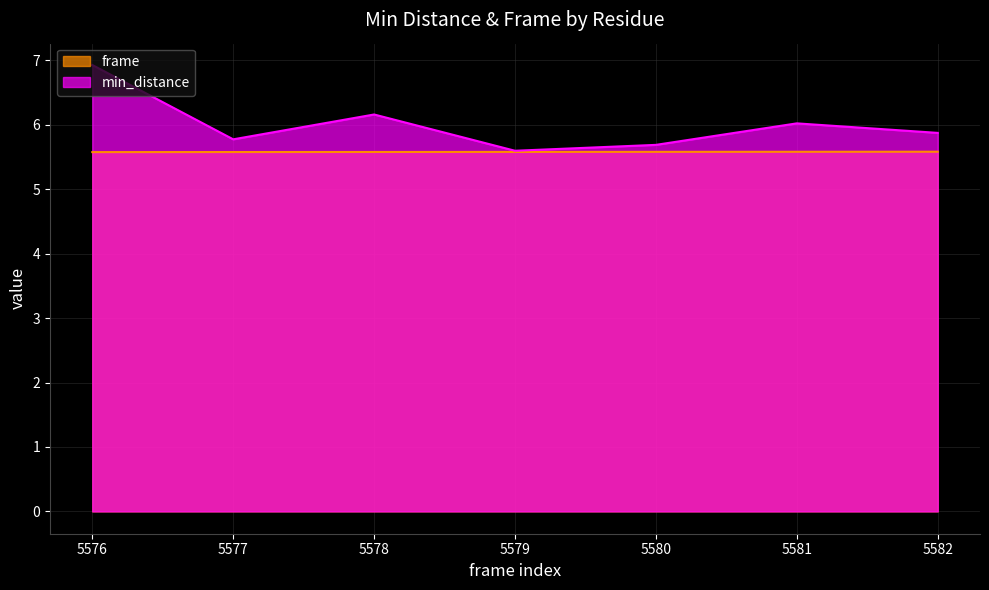

At which category is the sum across all series the highest?

5576